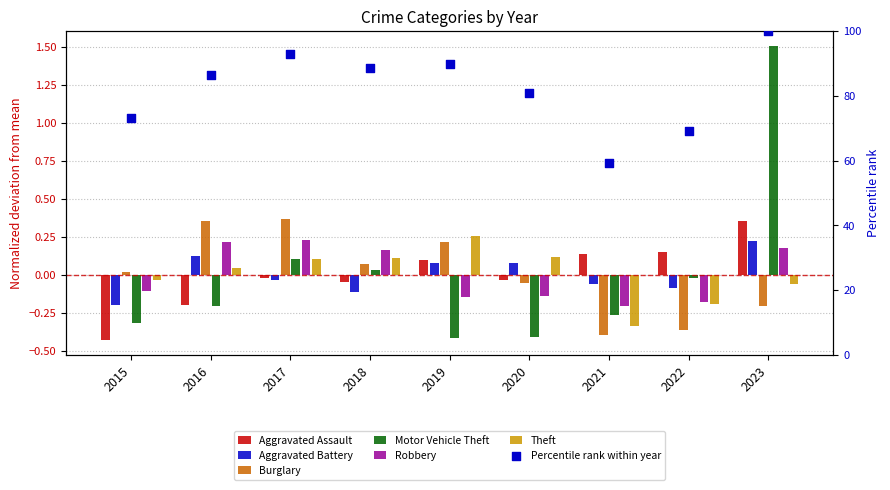

What is the total value across all series at 2017?

0.7